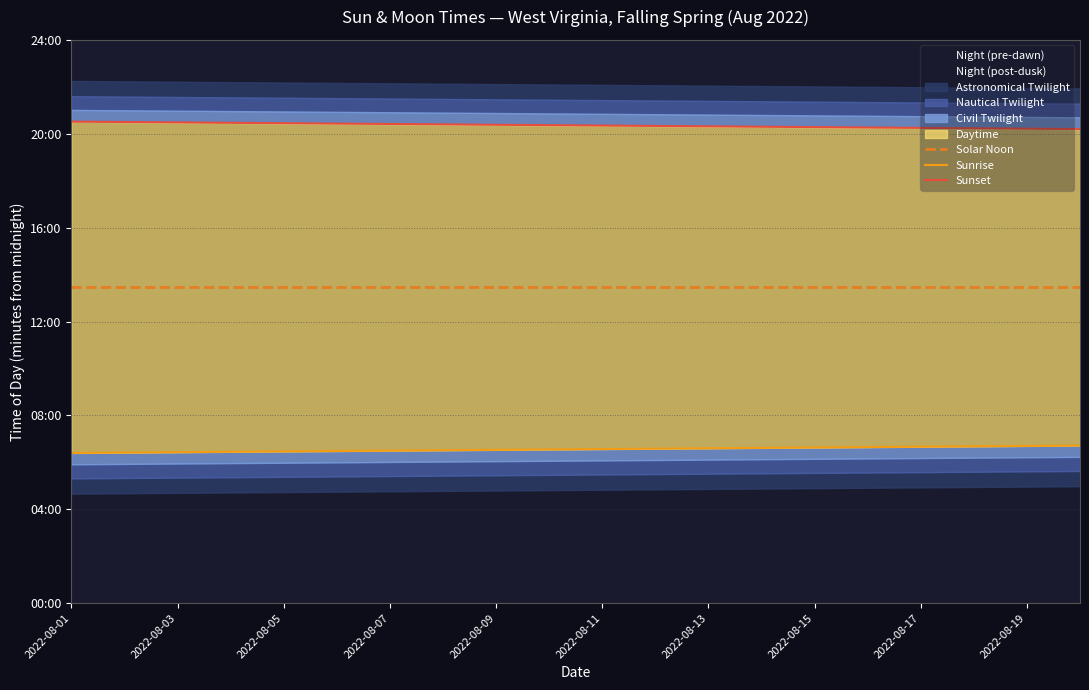

List the series in order of their peak value, highest first.

Sunset, Solar Noon, Sunrise